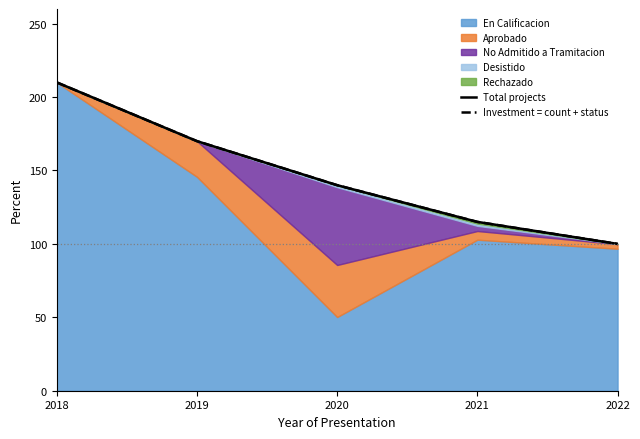

What is the minimum value shown in the chart?

100.0